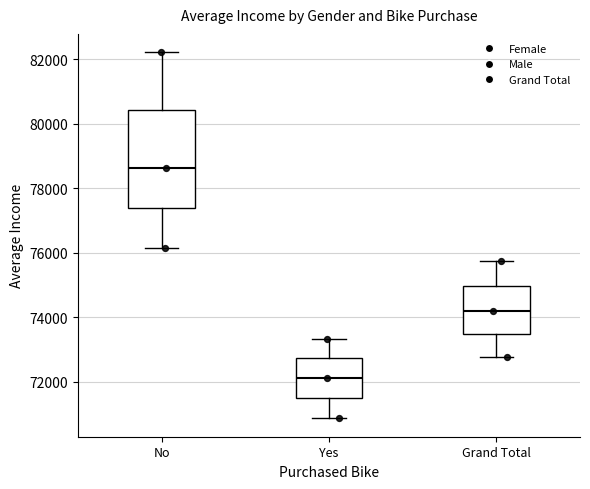

Reading left to right, read every box against the y-axis: the position of its median line, the range the box covers, and the ends of its whiskers. The values are not printed on the chart, so give them approximately, as read against the axis.

No: median 78600, box 77400 to 80400, whiskers 76200 to 82200
Yes: median 72200, box 71400 to 72800, whiskers 70800 to 73400
Grand Total: median 74200, box 73400 to 75000, whiskers 72800 to 75800